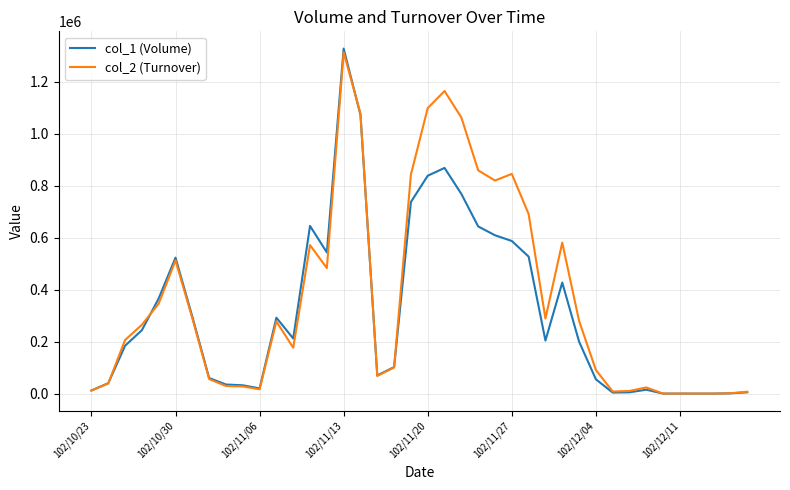

In col_1 (Volume), how many points are higher than both neighbors (excluding endpoints)?

7